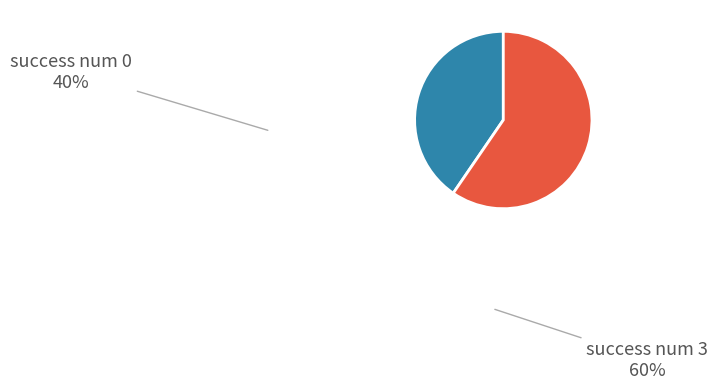

Does any single category account for the majority?

Yes